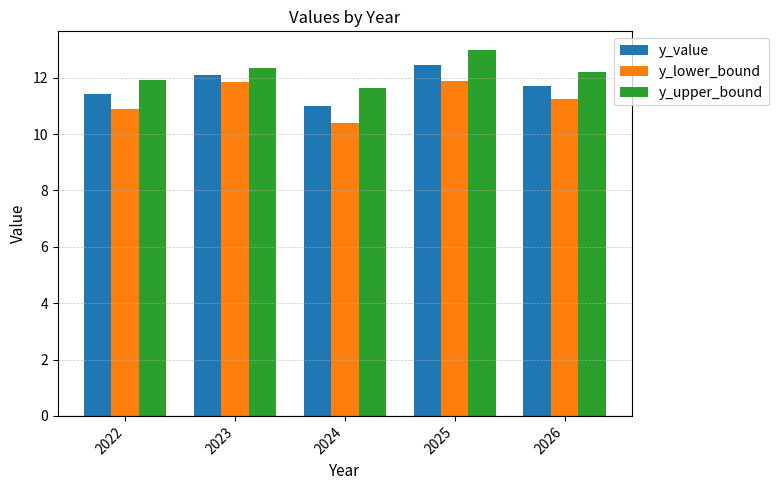

What is the difference between the maximum and second lowest values in the y_upper_bound series?

1.1